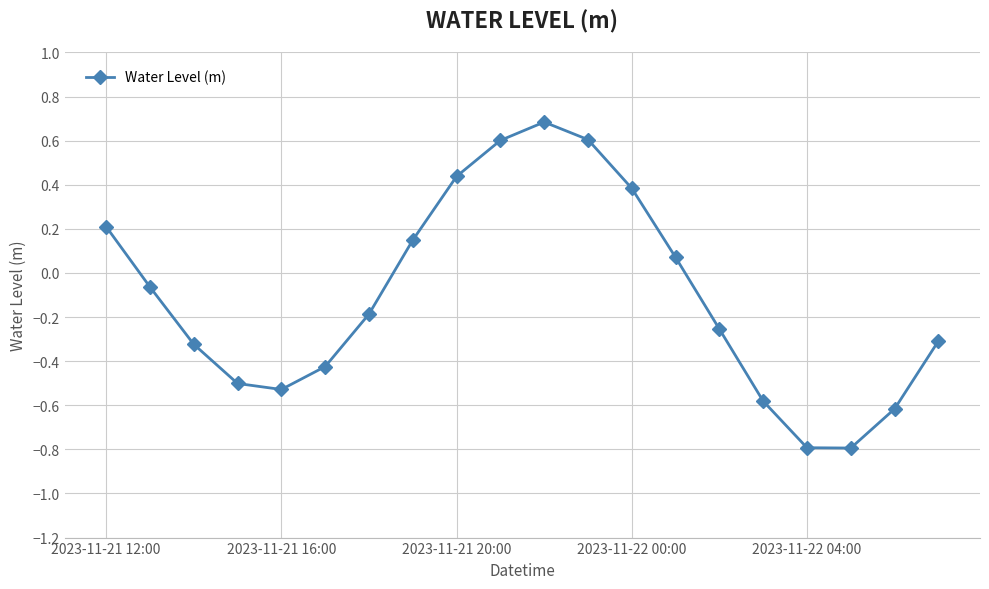

What is the smallest value displayed?

-0.8